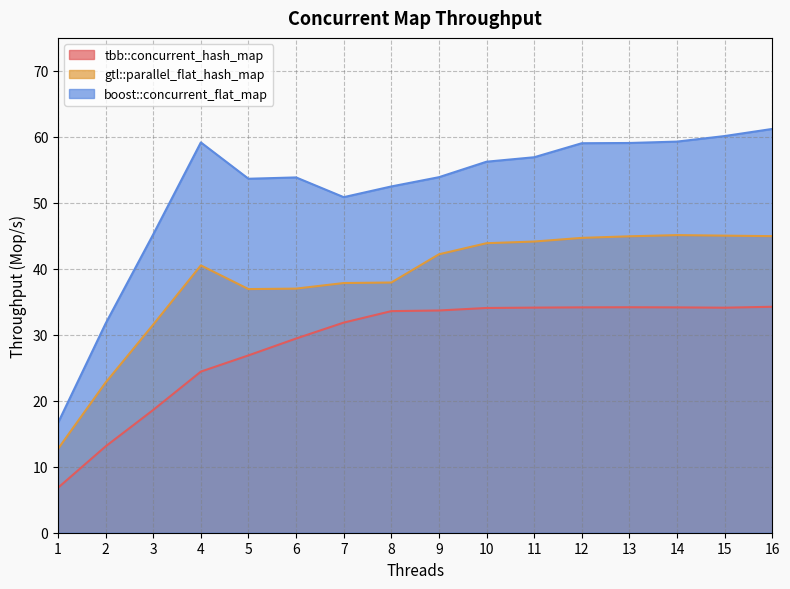

True or false: boost::concurrent_flat_map and tbb::concurrent_hash_map intersect in this chart.

False